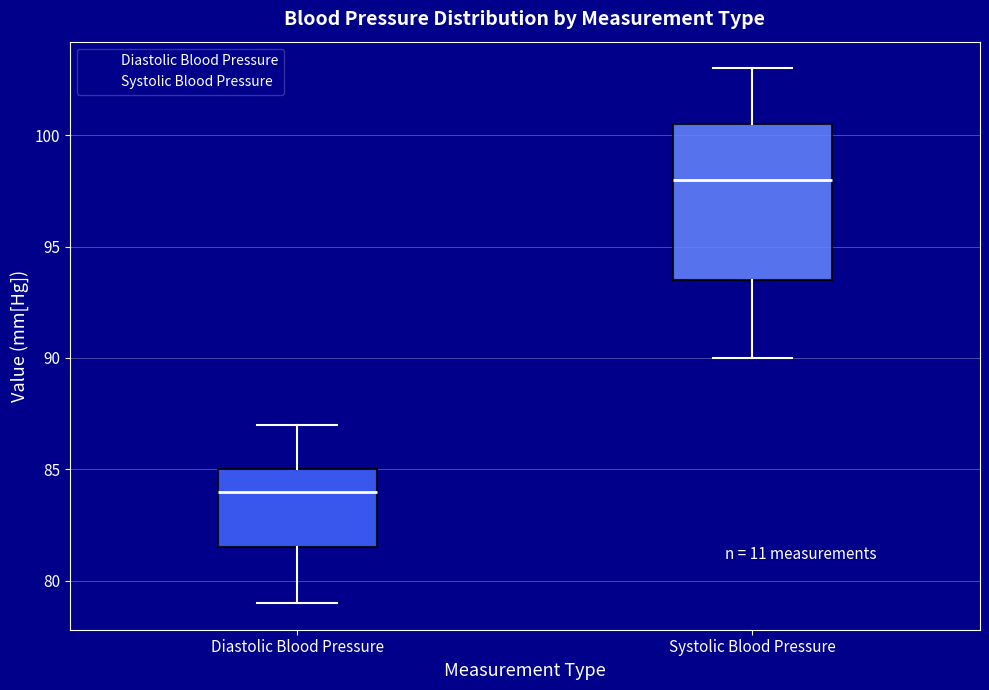

Which box is the tallest, from its lower edge to its upper edge?

Systolic Blood Pressure